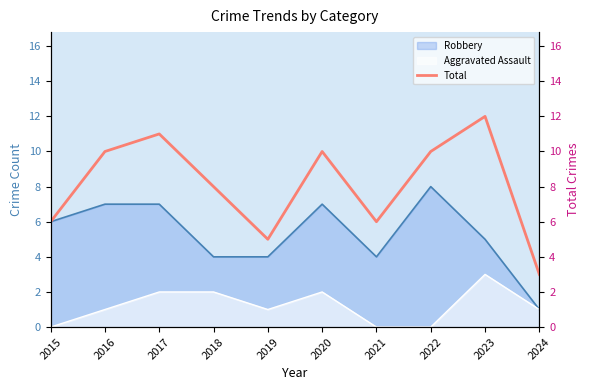

Is it true that Robbery equals 1 at 2024?

True